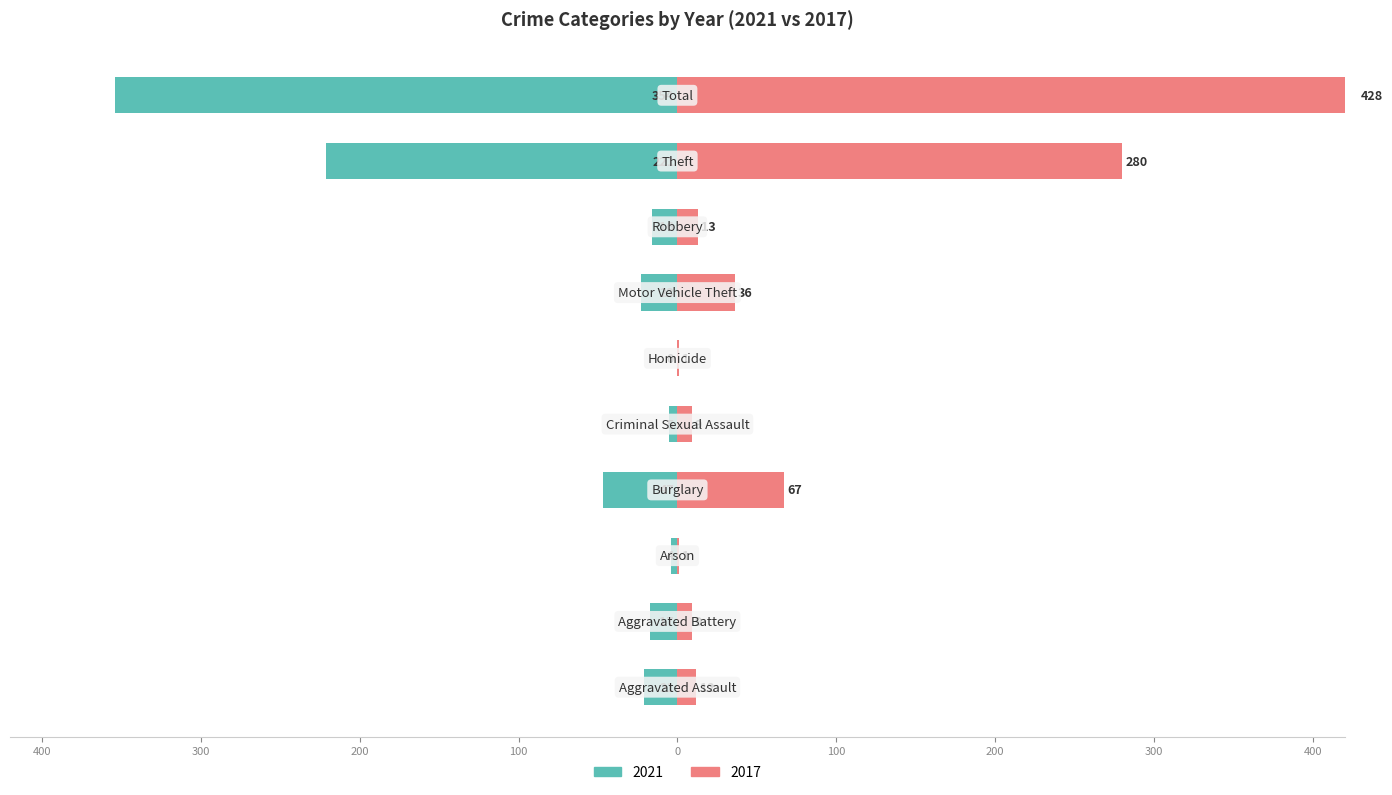

What is the spread (max minus min) of values at Total?

782